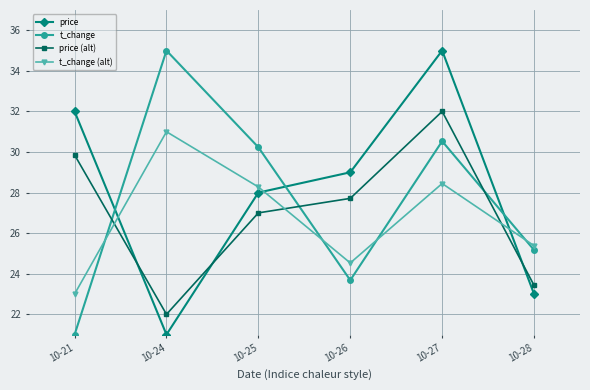

How many interior local peaks does the t_change series have?

2